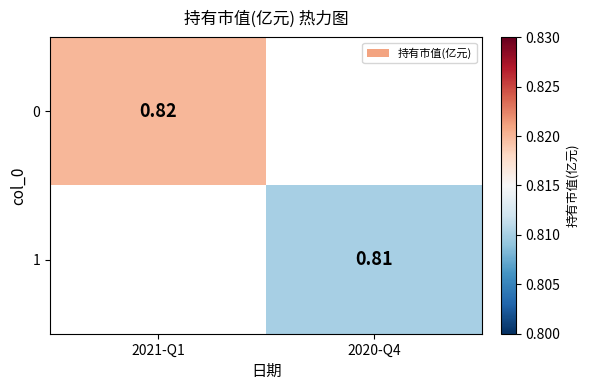

Is the value of 0 at 2021-Q1 greater than the value of 1 at 2020-Q4?

Yes